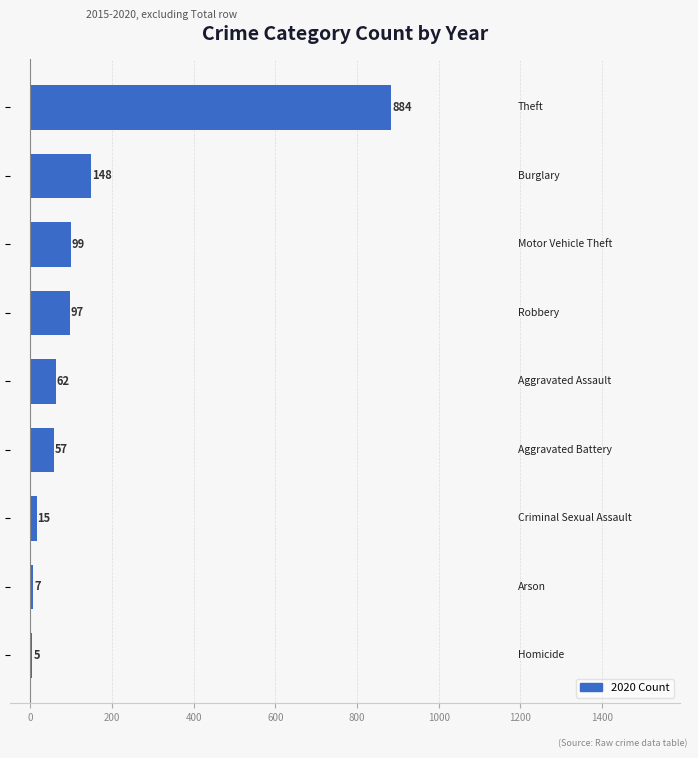

What is the value of the 5th bar from the top?

62